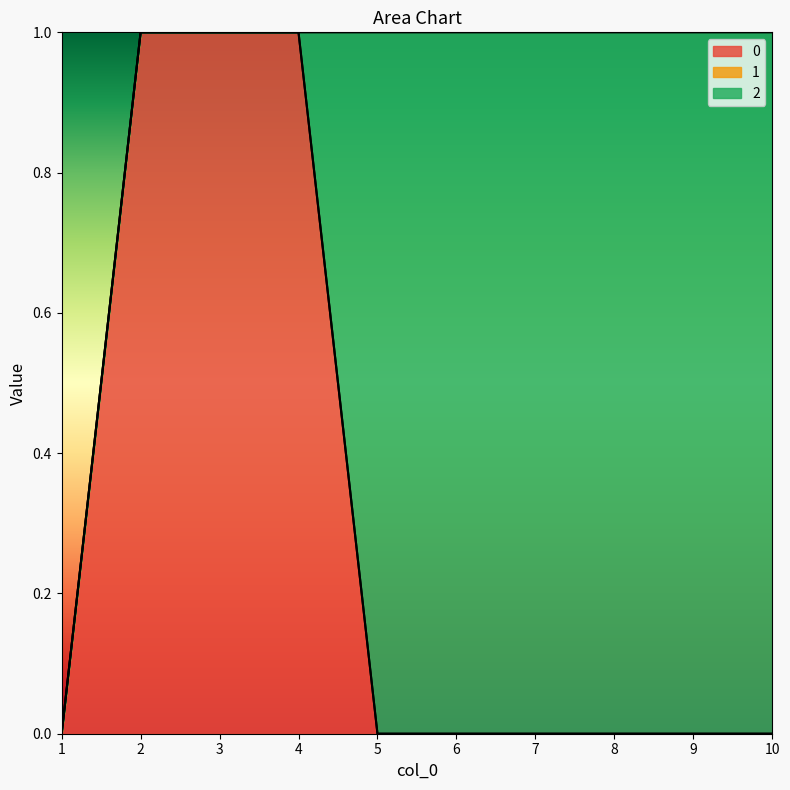

At which category is the sum across all series the highest?

2